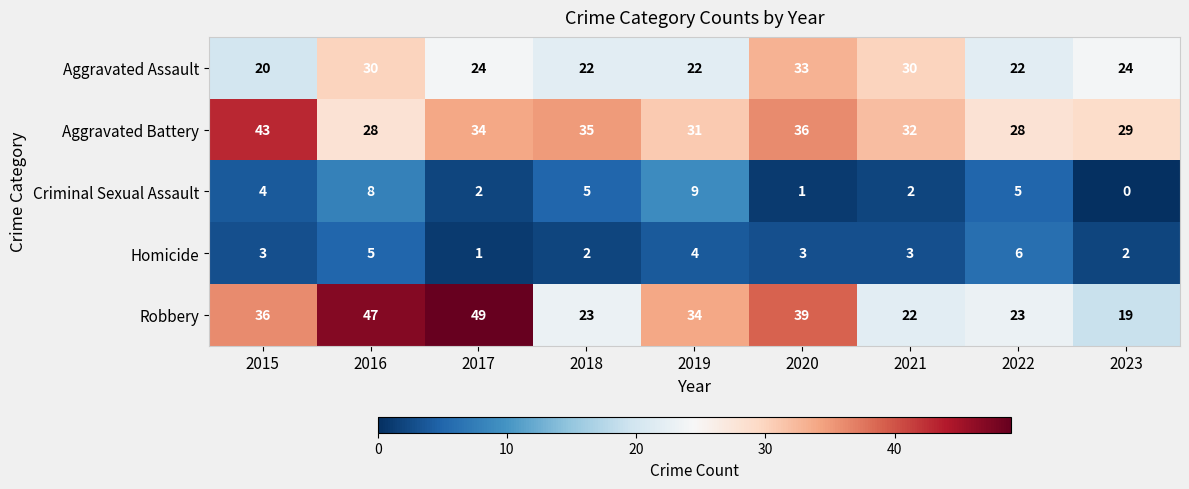

What is the greatest value displayed?

49